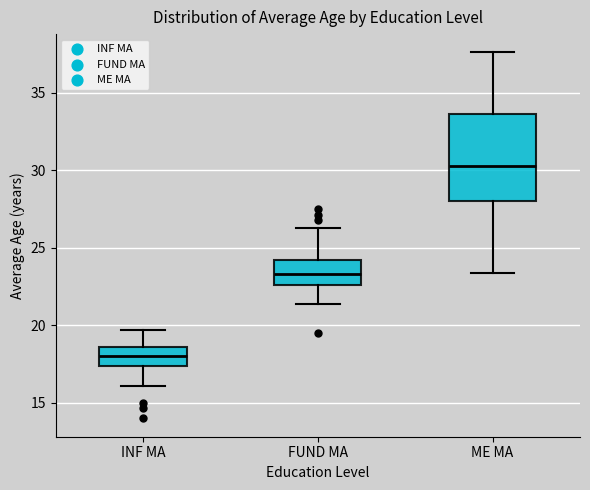

Reading left to right, read every box against the y-axis: the position of its median line, the range the box covers, and the ends of its whiskers. The values are not printed on the chart, so give them approximately, as read against the axis.

INF MA: median 18.0, box 17.5 to 18.5, whiskers 16.0 to 19.5
FUND MA: median 23.5, box 22.5 to 24.0, whiskers 21.5 to 26.5
ME MA: median 30.5, box 28.0 to 33.5, whiskers 23.5 to 37.5